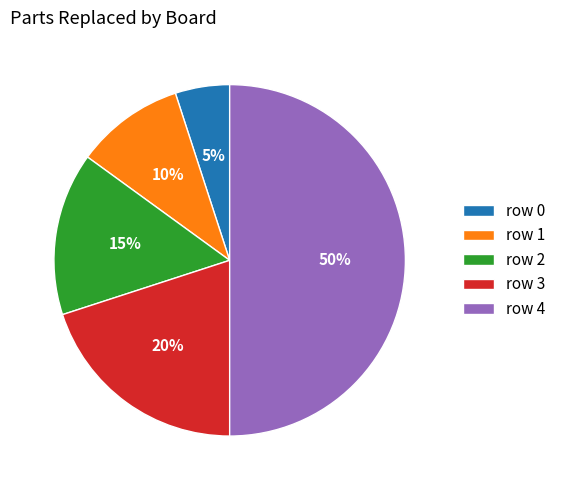

Combined, do row 2 and row 4 account for over 50%?

Yes